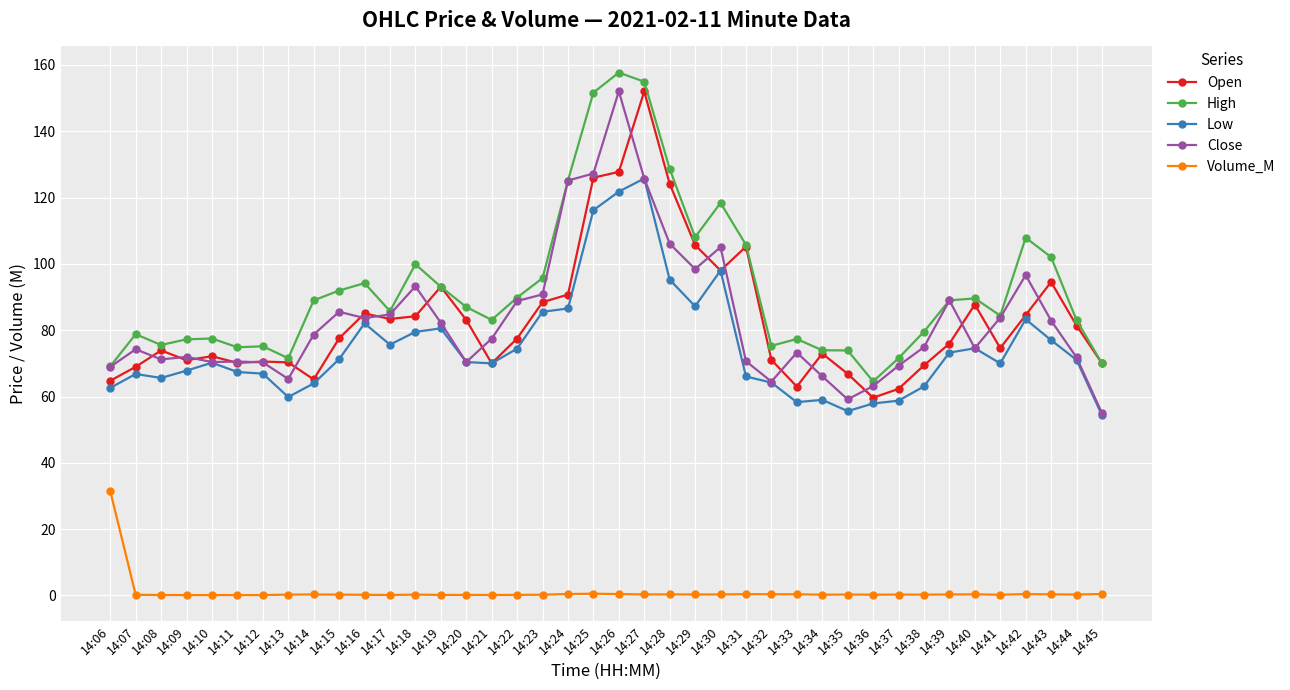

How many data points does each series have?

40